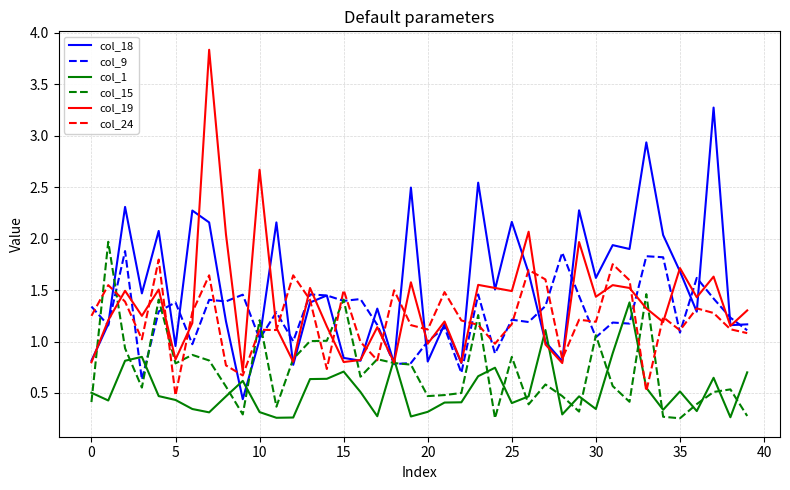

Which series has the largest total across all categories?

col_18